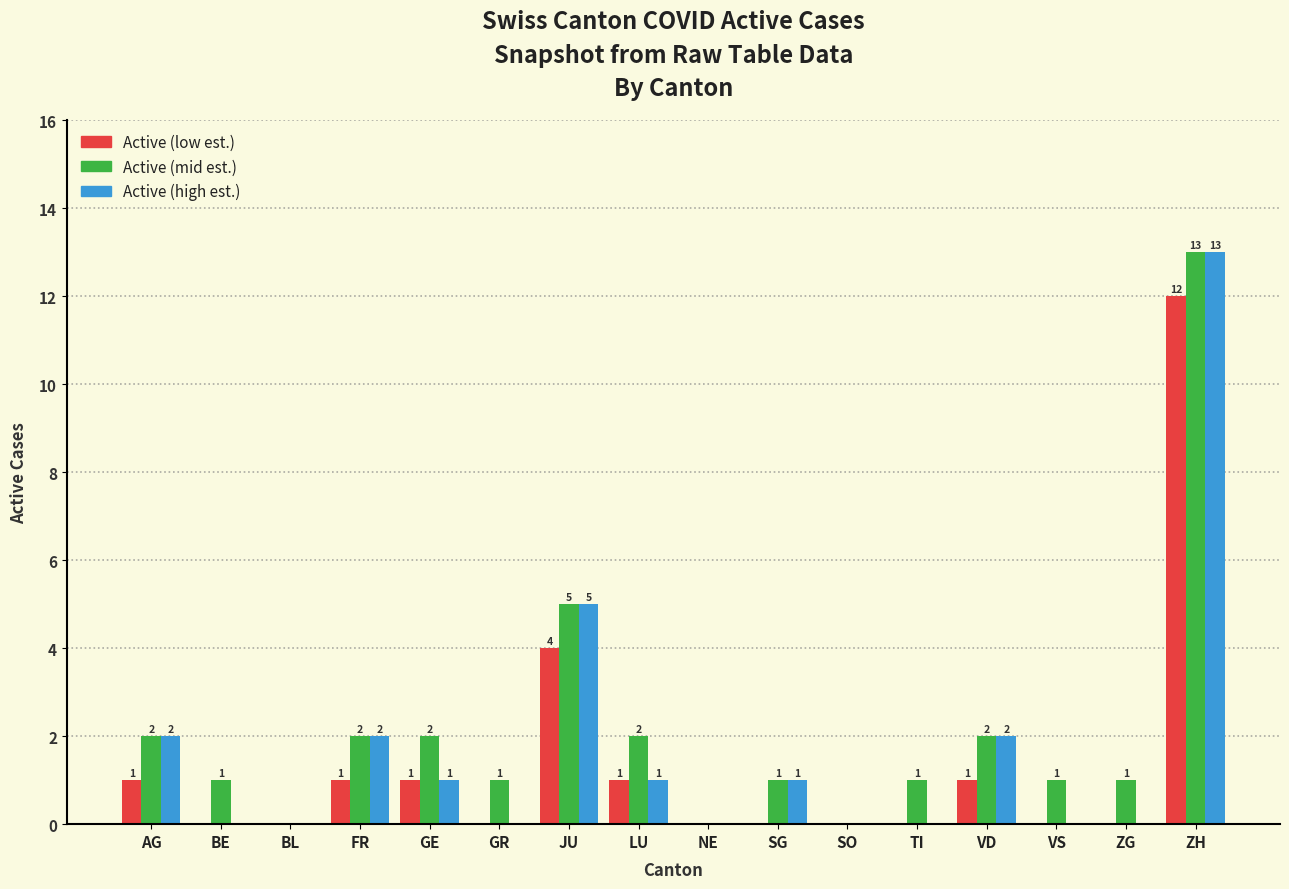

At which category is the sum across all series the highest?

ZH